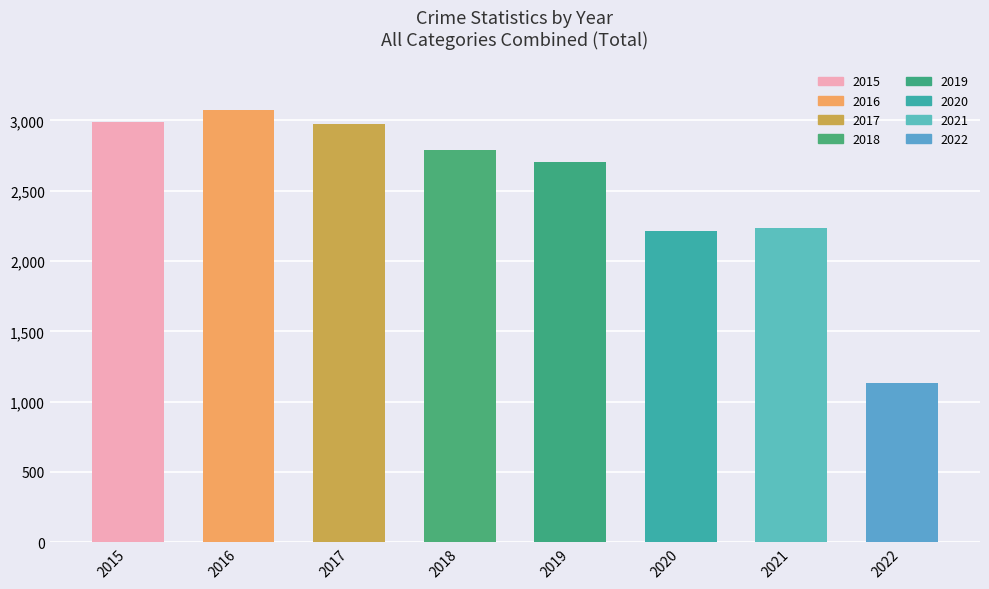

What is the difference between the values at 2019 and 2018?

86